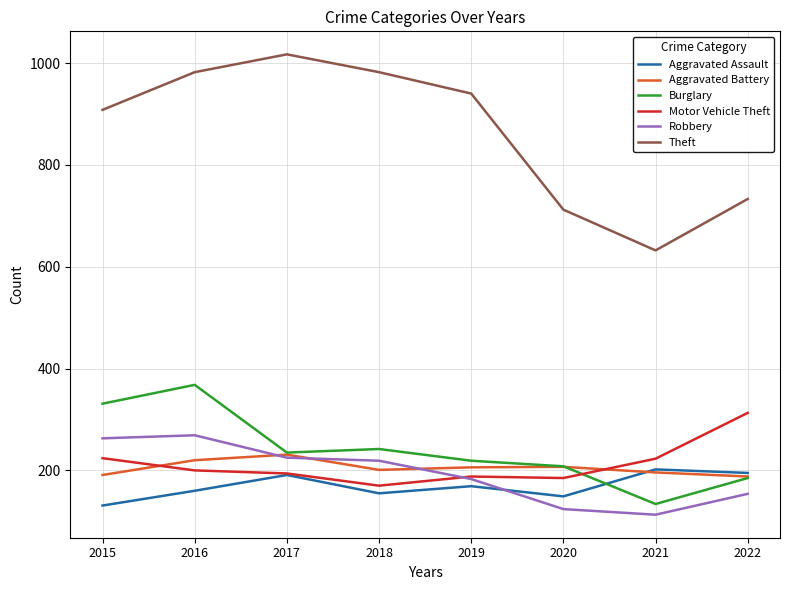

True or false: Burglary and Robbery cross at least once.

False